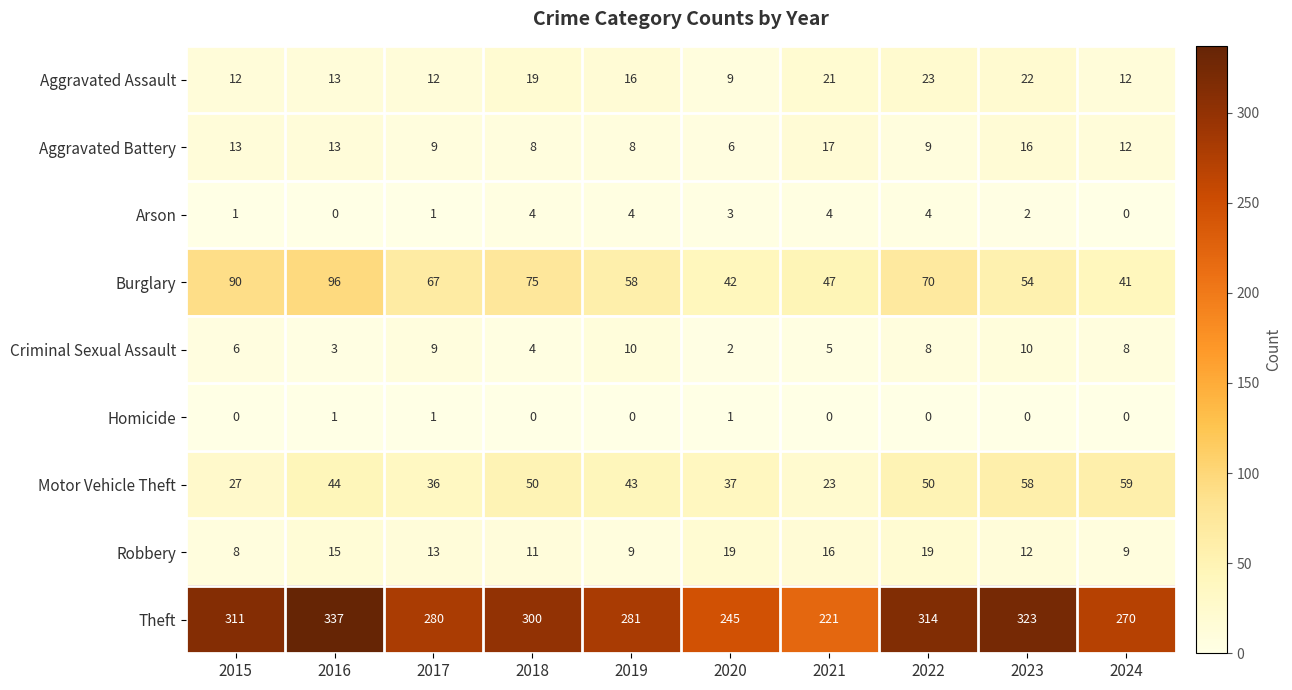

Between 2018 and 2019, which series saw the biggest shift?

Theft